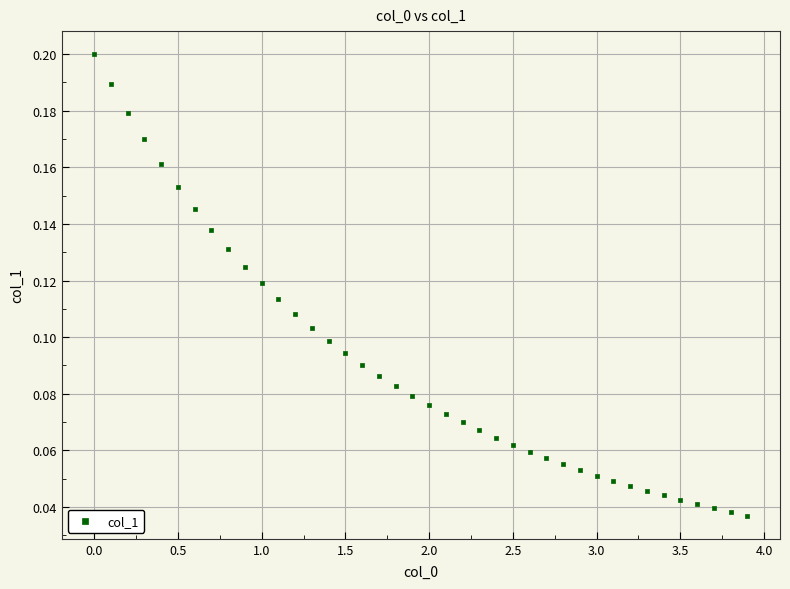

What is the range of X values (max minus min)?

3.9